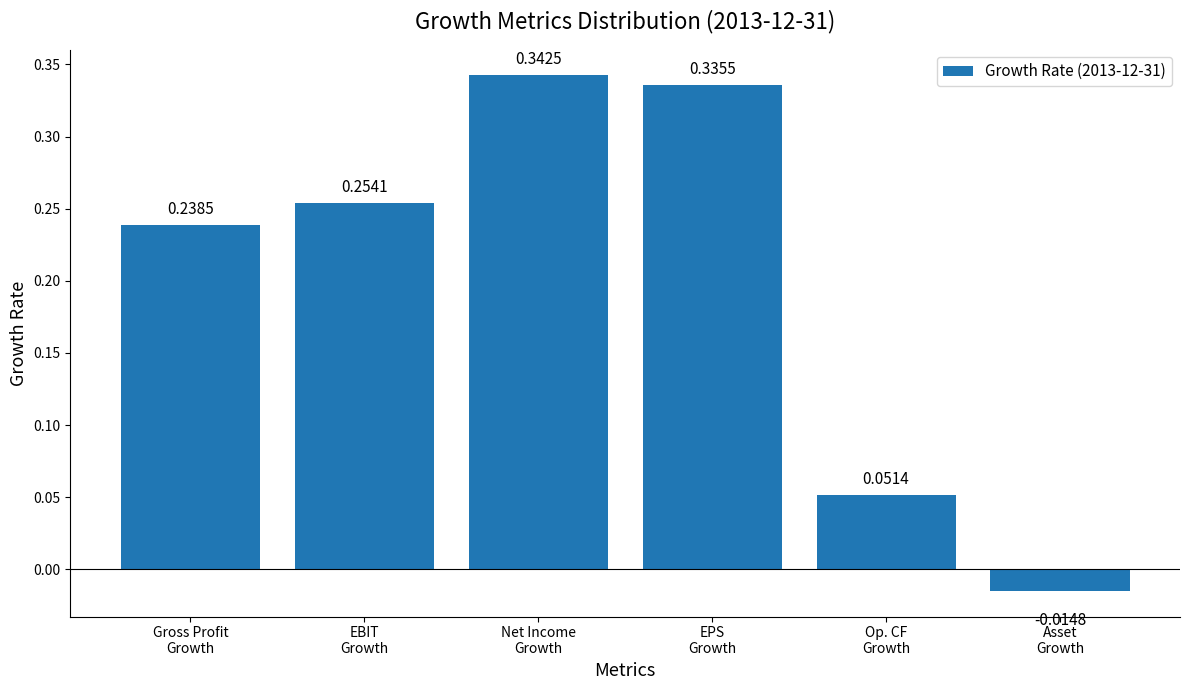

The value at Op. CF
Growth is 0.0. True or false?

False